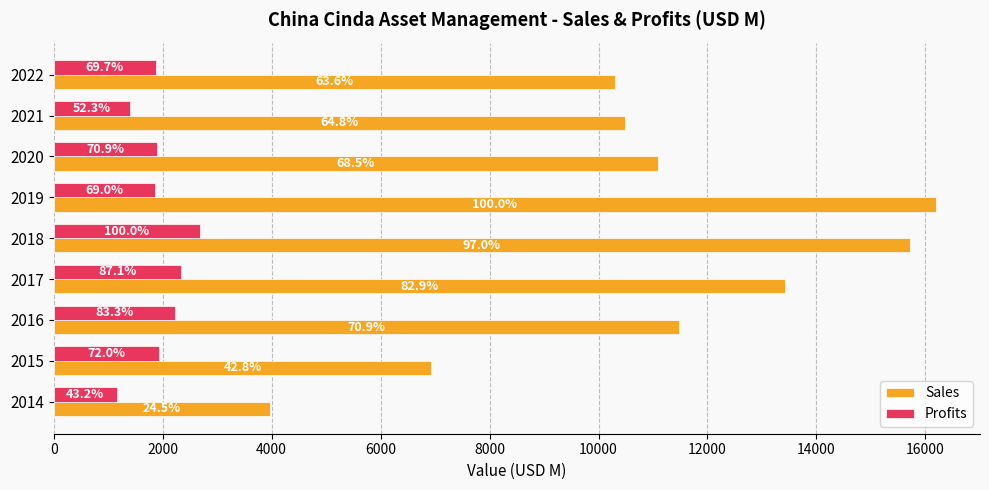

What is the value of the Sales bar at the 9th from the left?

10295.0